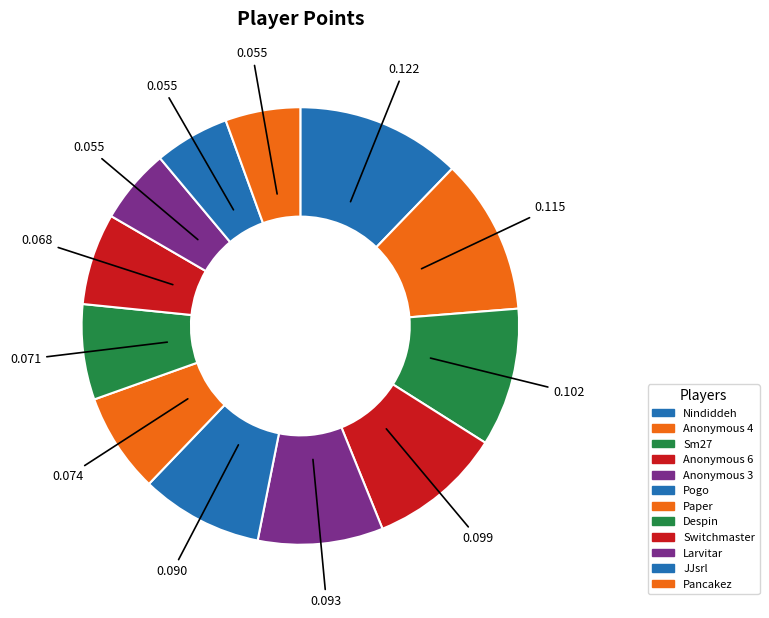

How many slices are in this pie chart?

12